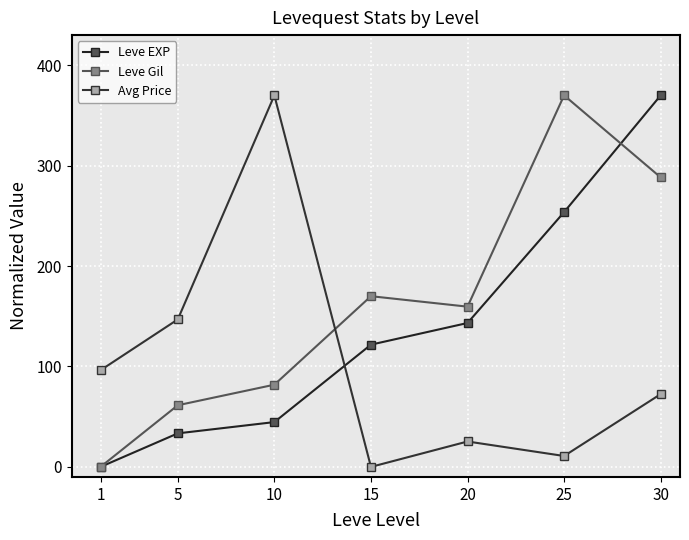

Rank the series by their average value, from highest to lowest.

Leve Gil, Leve EXP, Avg Price